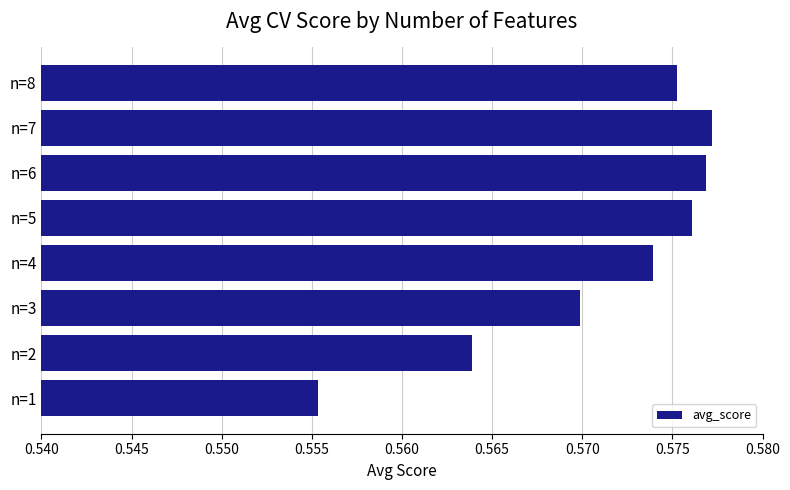

Which has a higher value, n=5 or n=8?

n=5